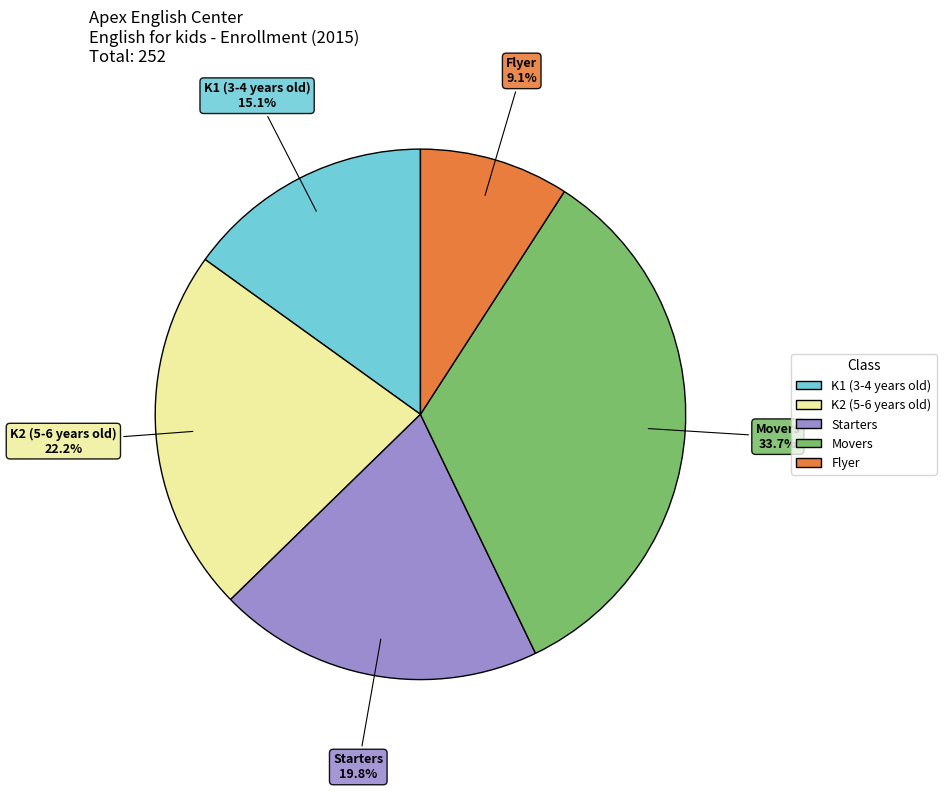

Is there any slice that represents more than half of the pie?

No